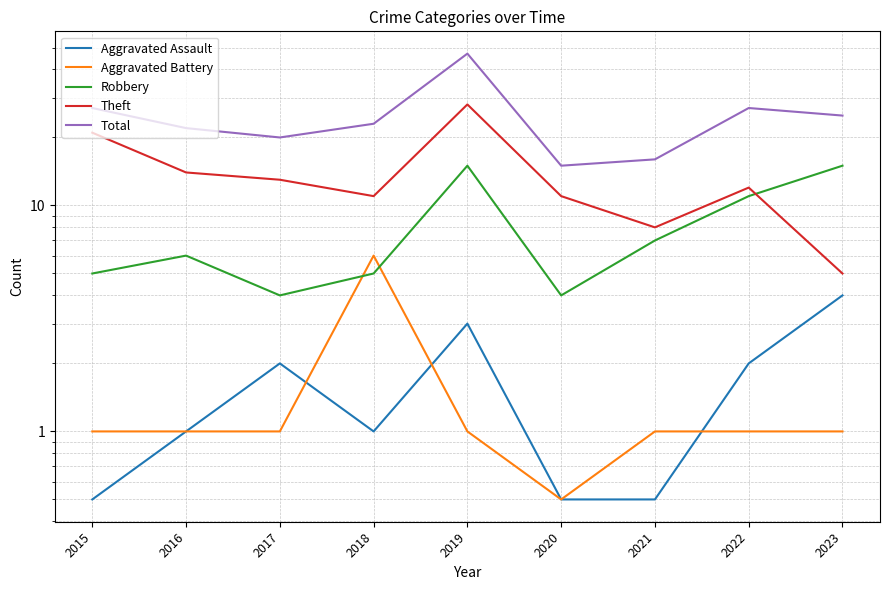

What is the total value across all series at 2020?

31.0